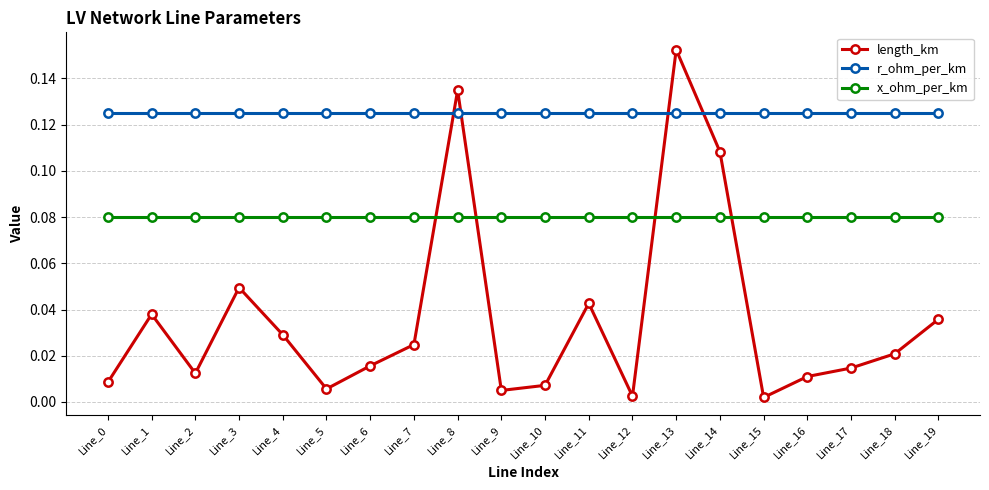

How many times do r_ohm_per_km and length_km cross each other?

4